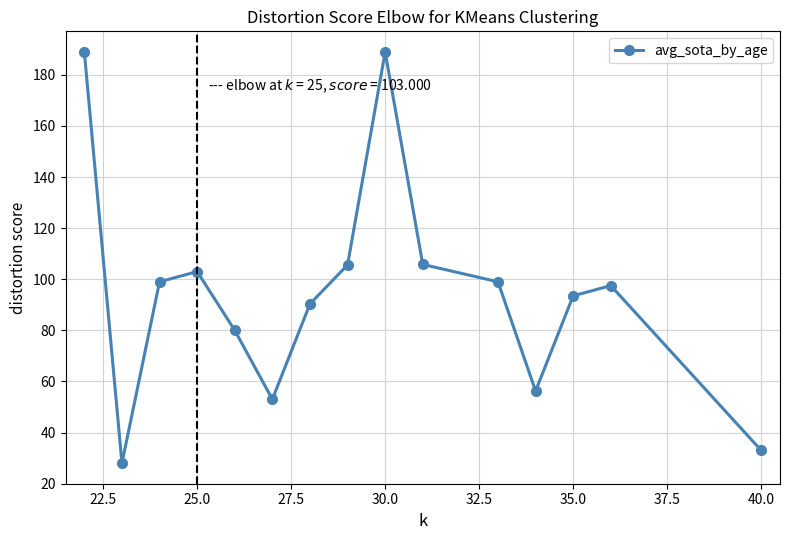

How many points are lower than both their immediate neighbors (excluding endpoints)?

3